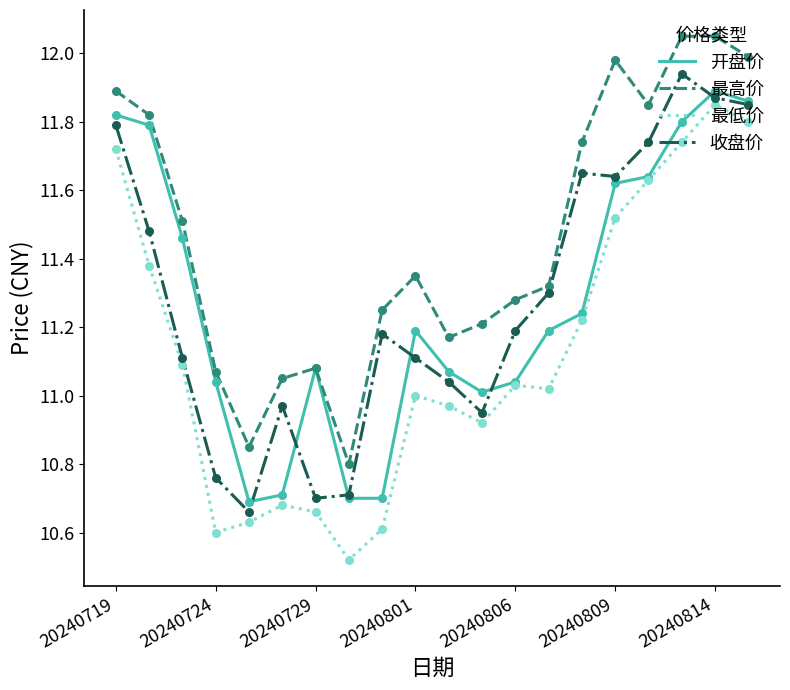

True or false: 最高价 and 最低价 cross at least once.

False